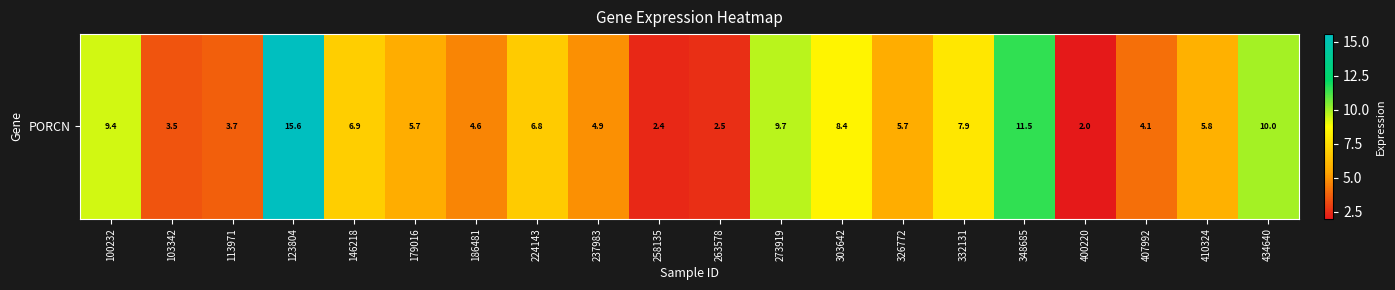

What is the difference between the maximum and second lowest values?

13.2